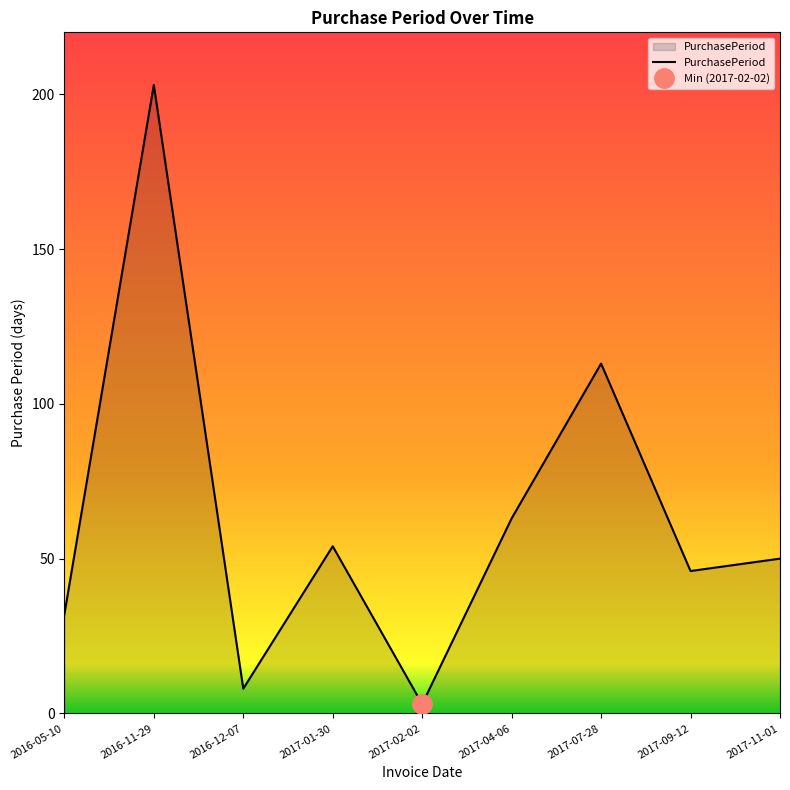

What is the highest value of the PurchasePeriod series?

203